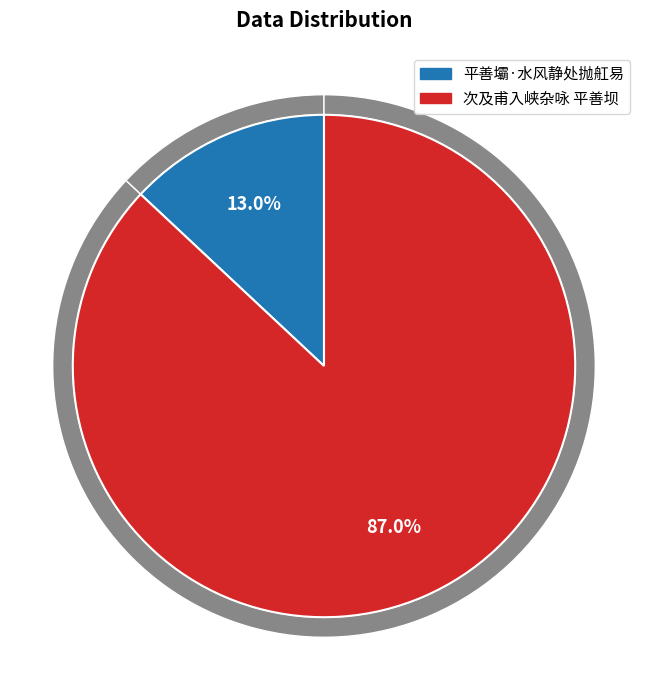

Does 次及甫入峡杂咏 平善坝 represent more than half of the total?

Yes